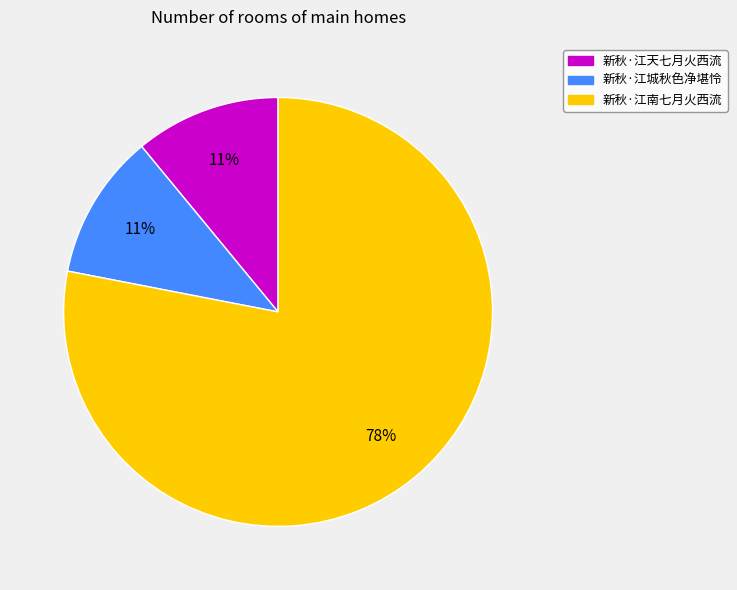

What is the largest slice in the pie chart?

新秋·江南七月火西流